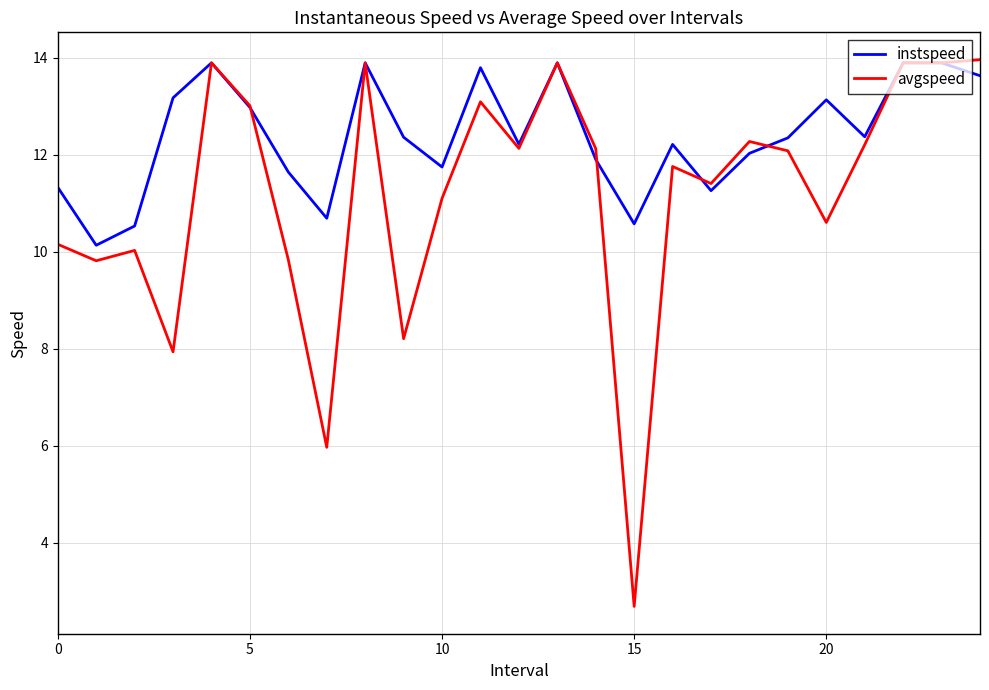

How many lines are shown in the chart?

2